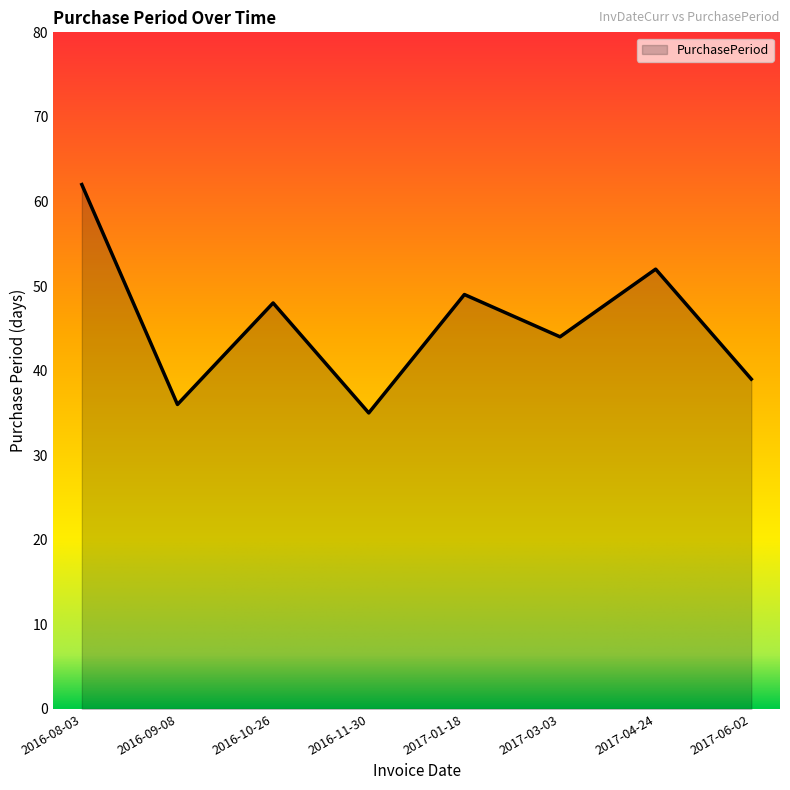

At which label does the data first exceed 48?

2016-08-03